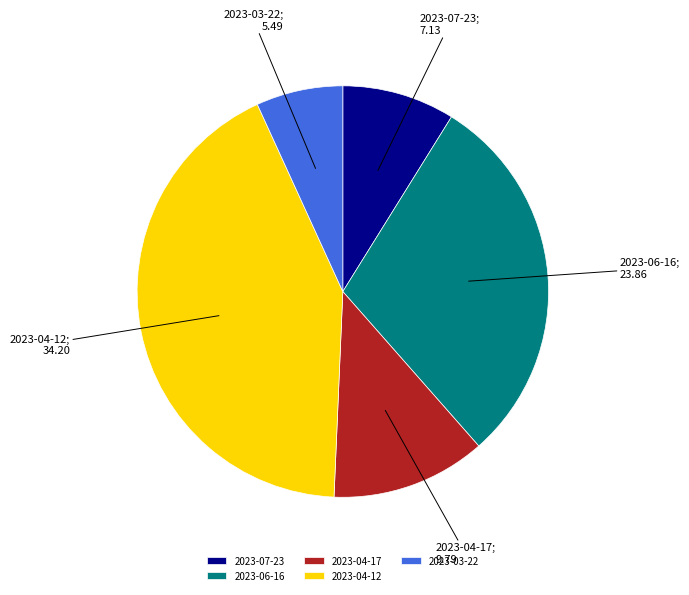

Rank the categories by value from highest to lowest.

2023-04-12, 2023-06-16, 2023-04-17, 2023-07-23, 2023-03-22